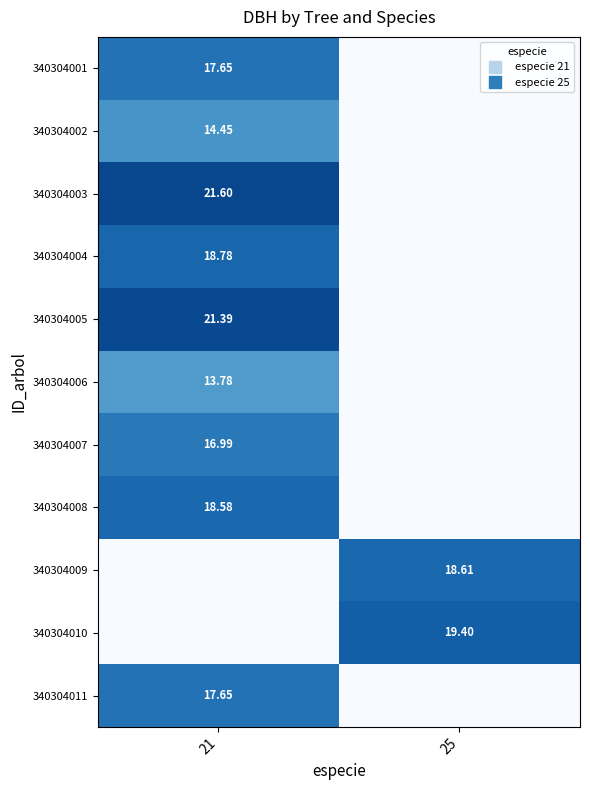

At how many categories does at least one series exceed 15?

2